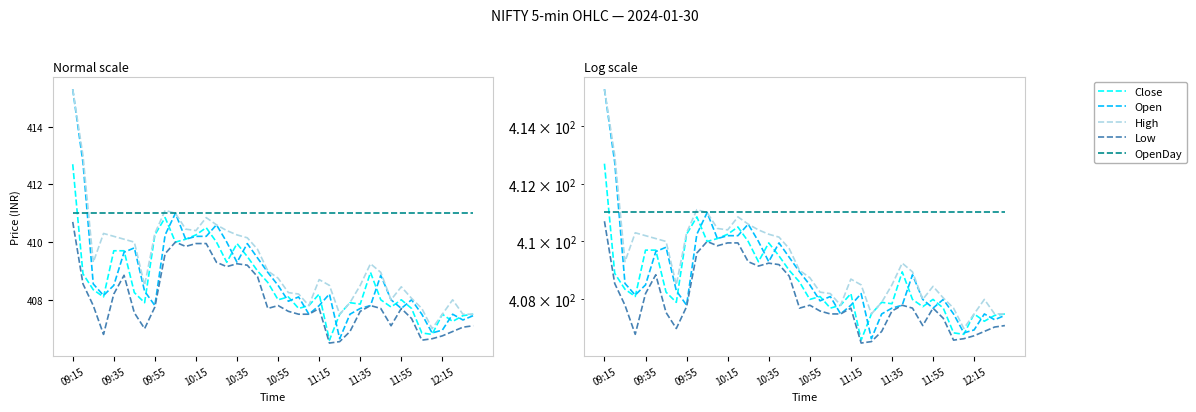

True or false: Low and High intersect in this chart.

False